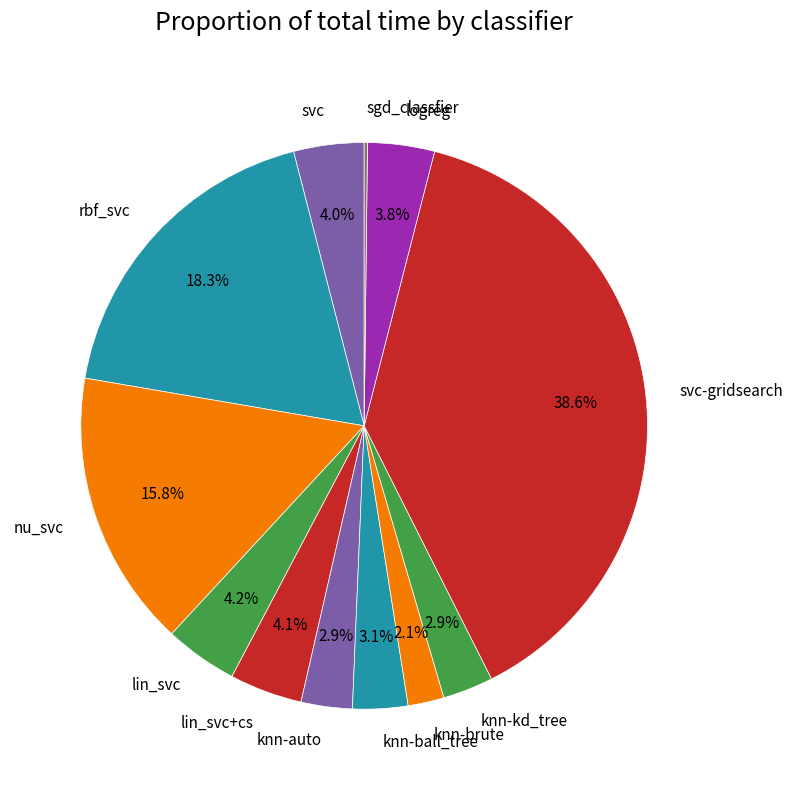

Between knn-kd_tree and svc, which is larger?

svc